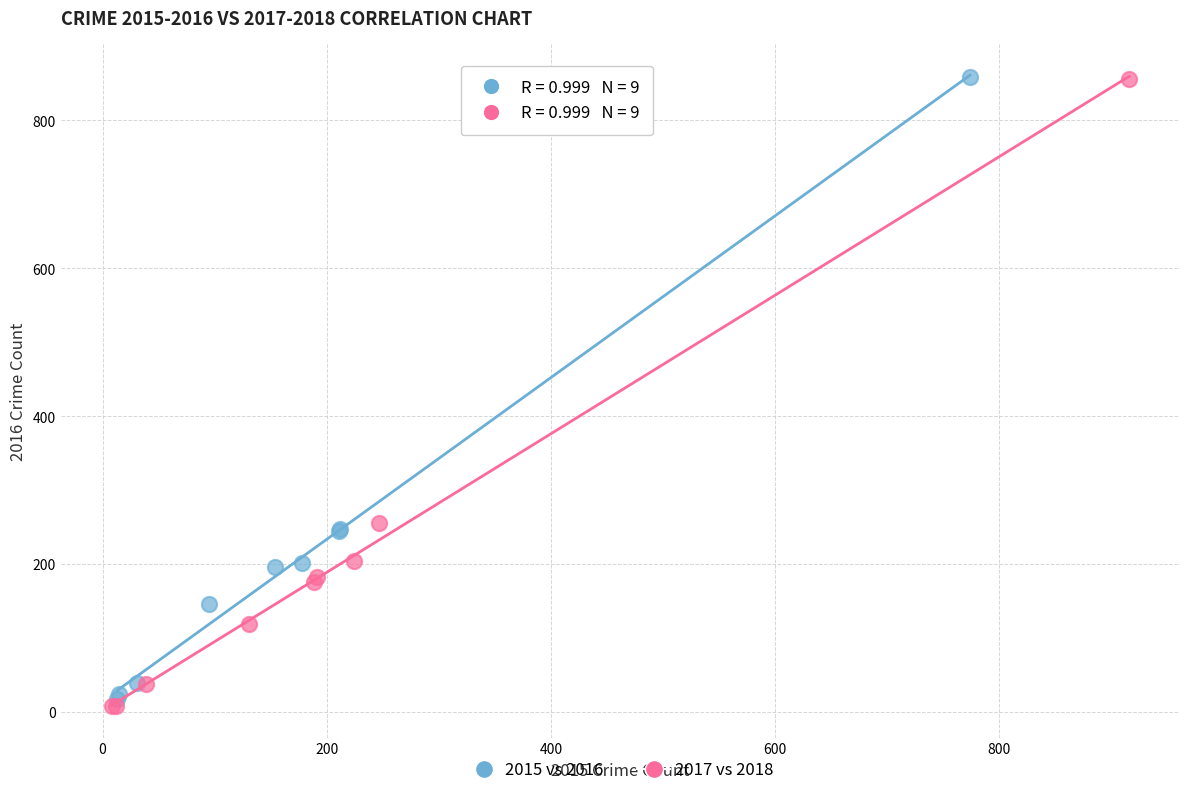

Which series has the largest Y range (max minus min)?

2017 vs 2018